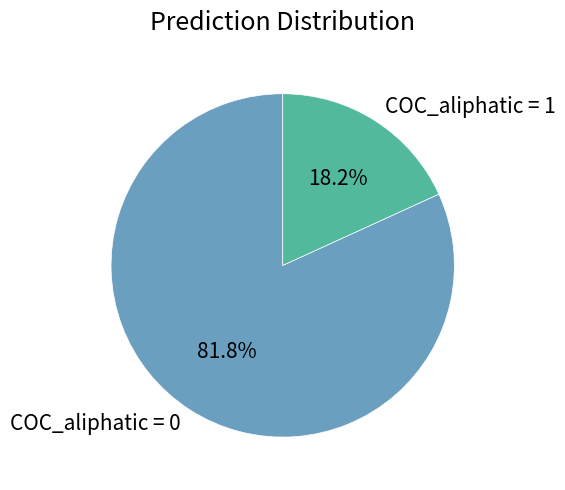

What is the largest slice in the pie chart?

COC_aliphatic = 0